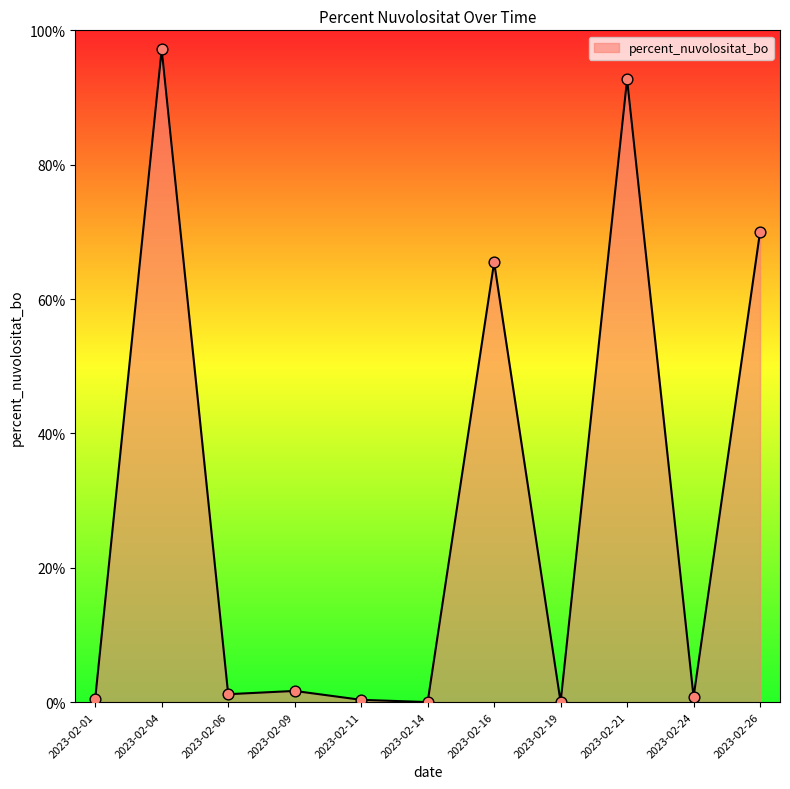

What is the change in value from 2023-02-04 to 2023-02-21?

-4.5